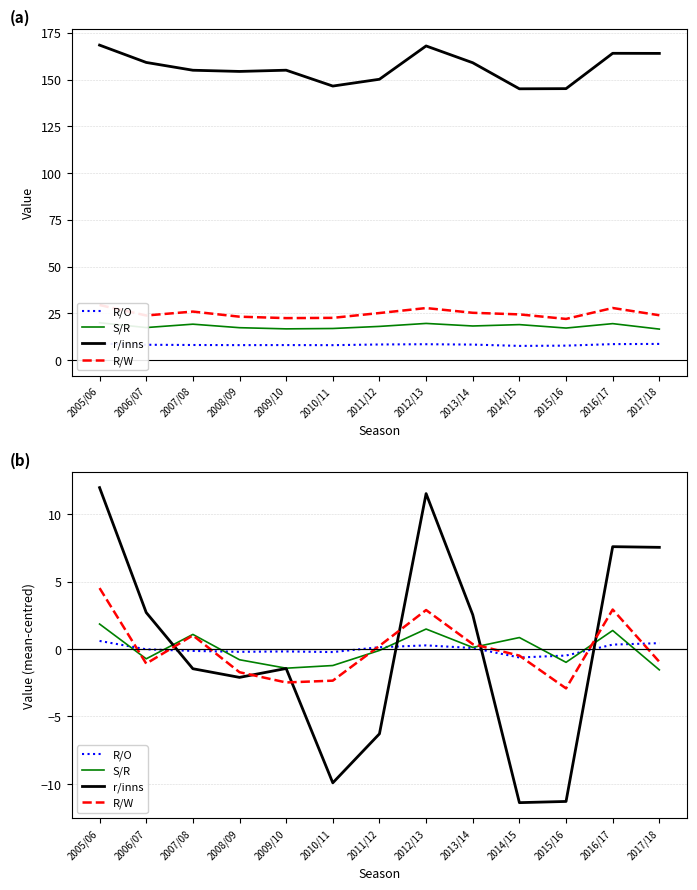

At which label does R/O reach its peak?

2005/06